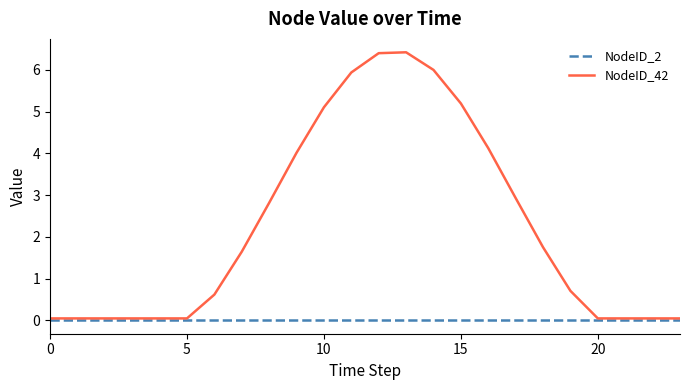

Which series has the largest total across all categories?

NodeID_42